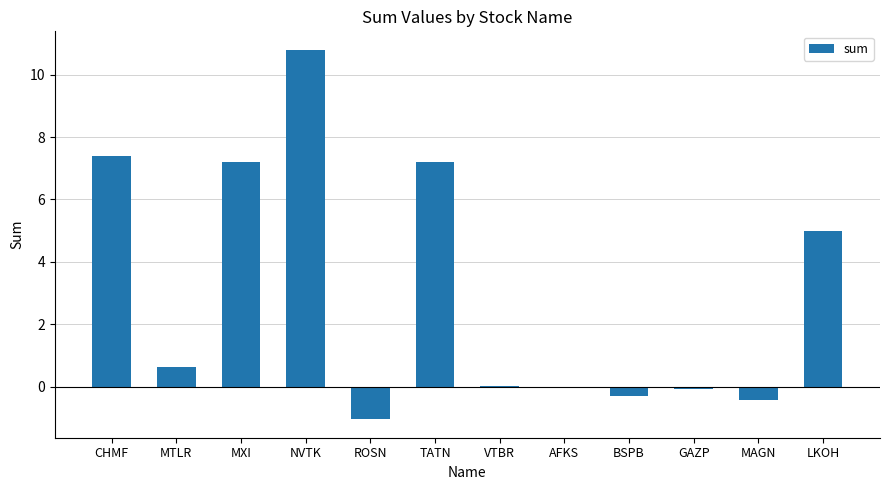

True or false: the data shows 7.2 at TATN.

True